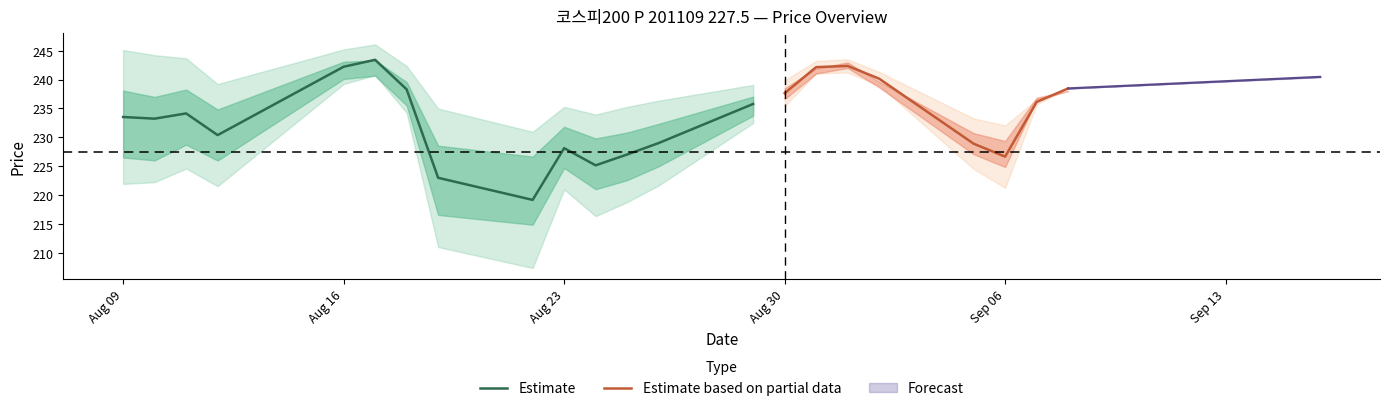

What is the lowest value of the Estimate series?

219.2